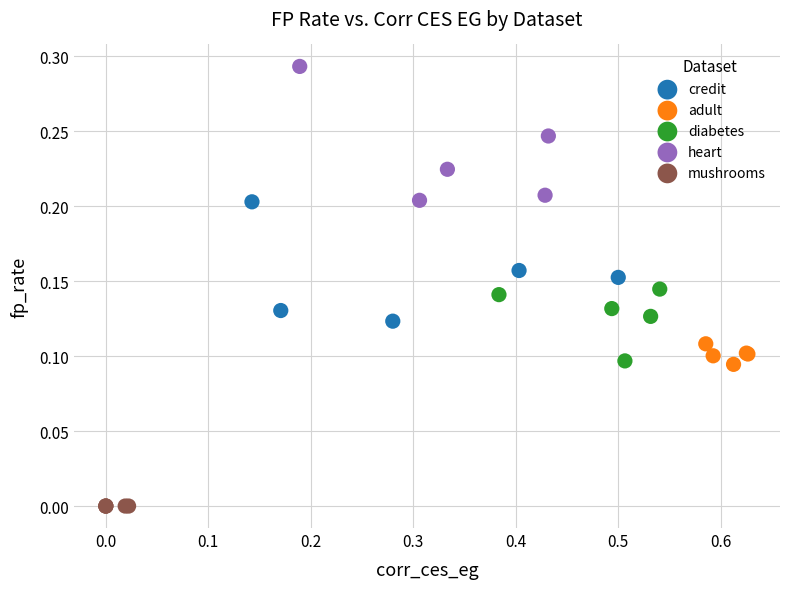

Which series reaches the maximum Y coordinate?

heart